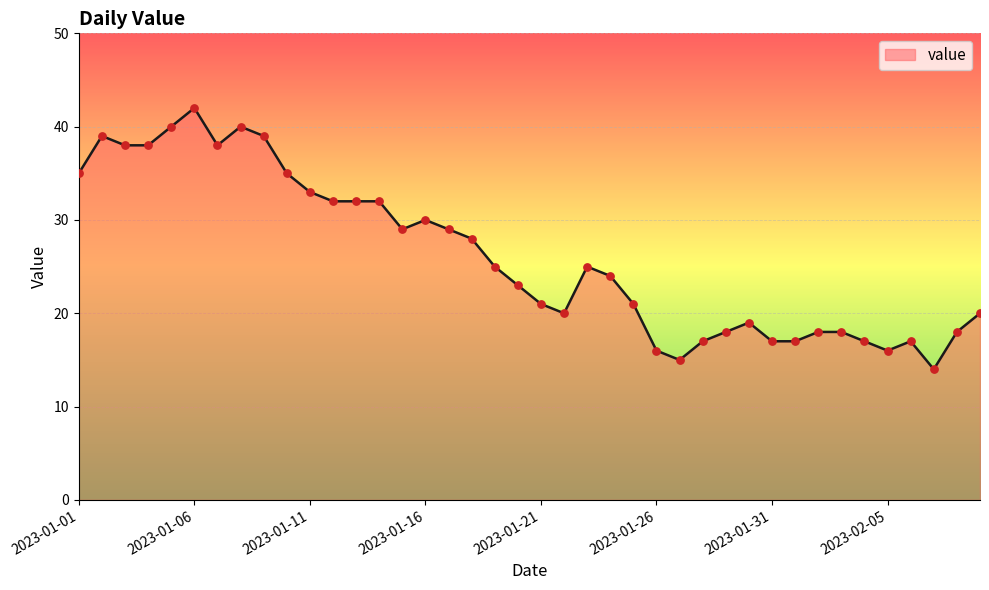

What is the maximum value shown in the chart?

42